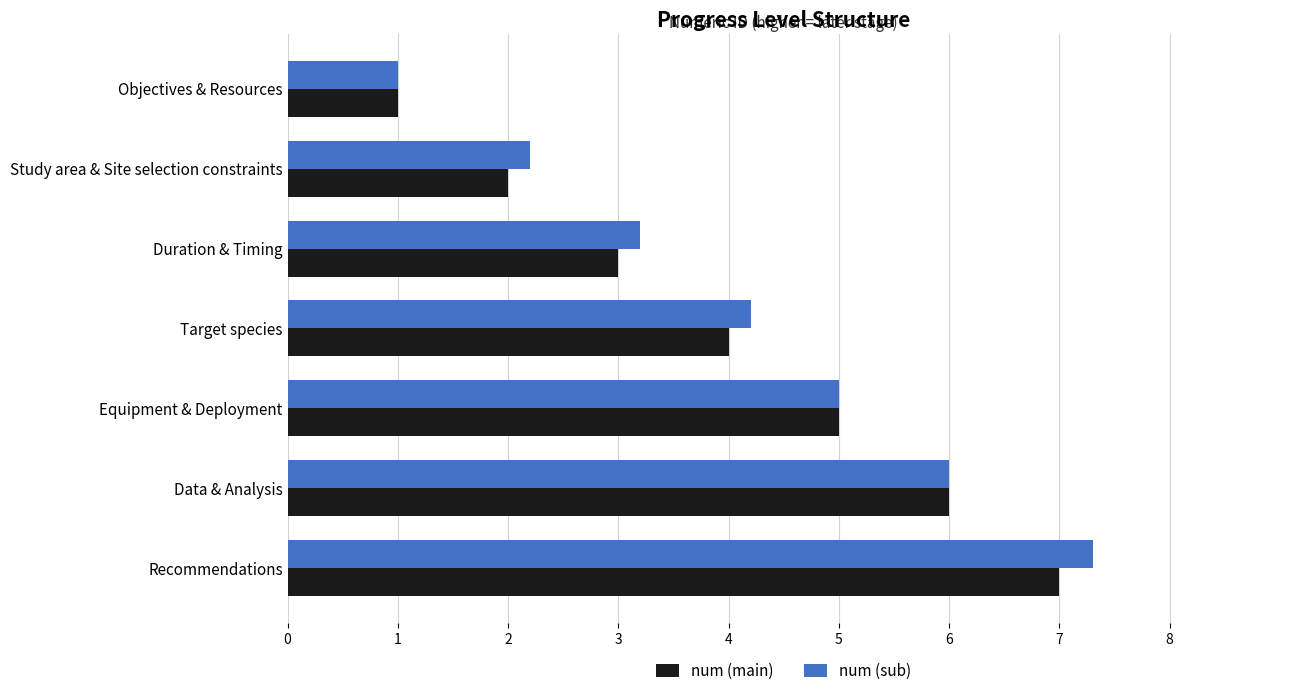

What value does the num (main) series have at Target species?

4.0